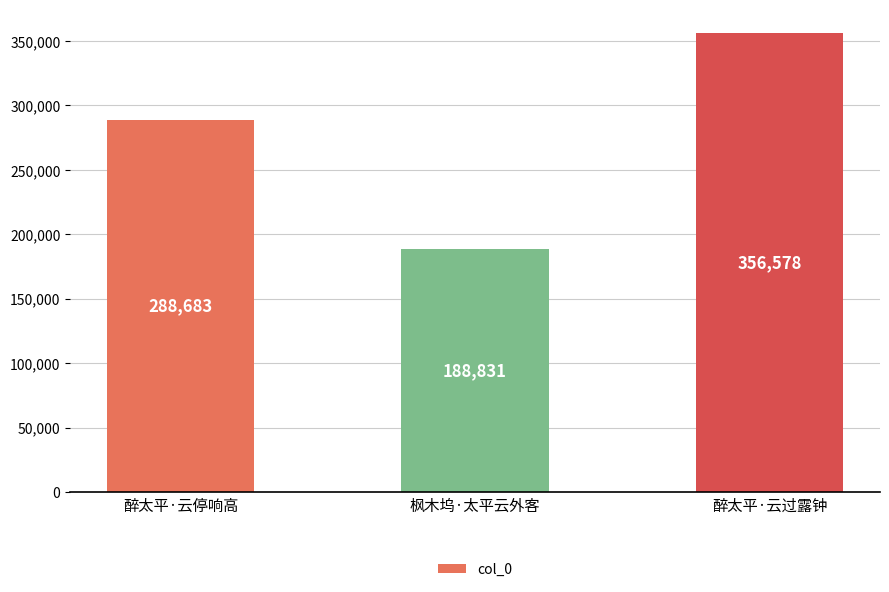

What is the difference between the maximum and minimum values?

167747